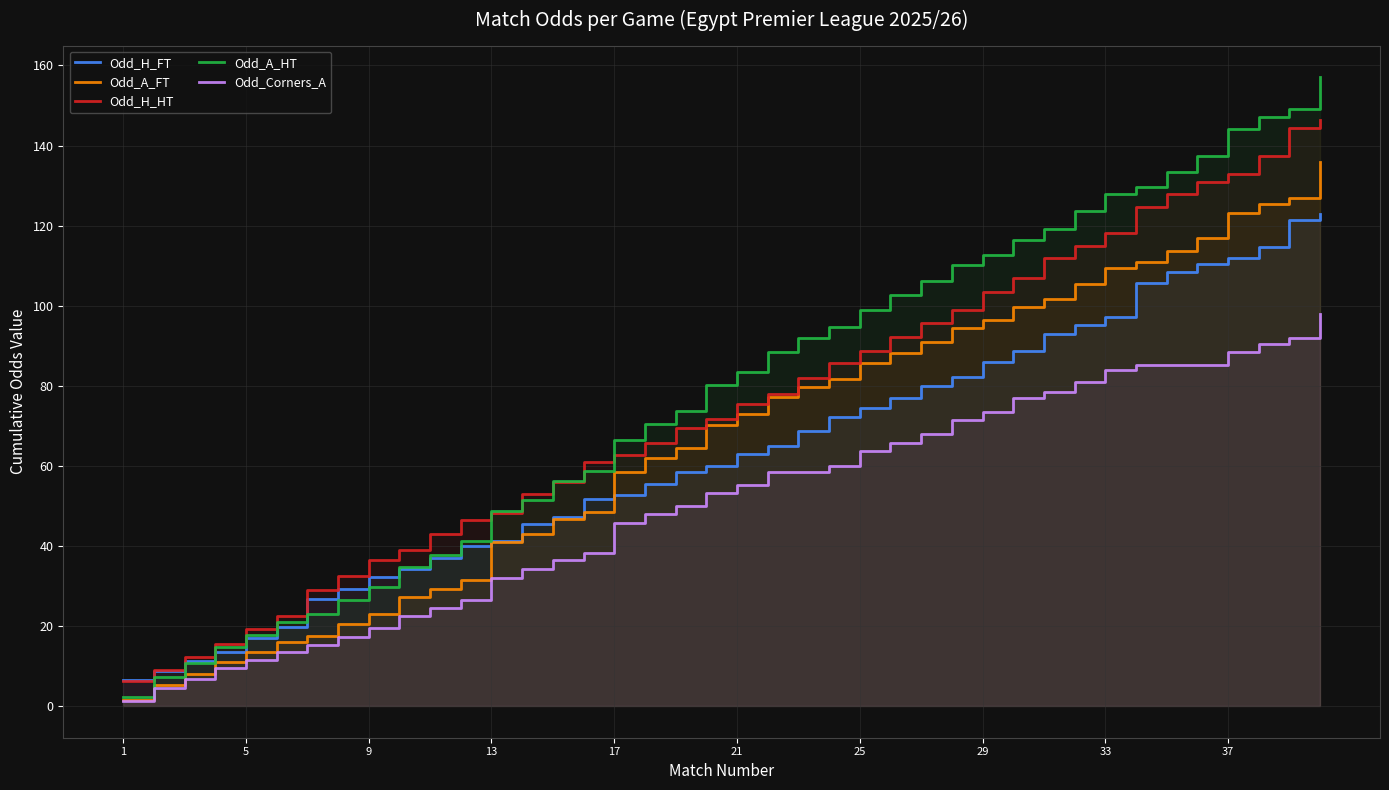

What are all the series names shown in the legend?

Odd_H_FT, Odd_A_FT, Odd_H_HT, Odd_A_HT, Odd_Corners_A